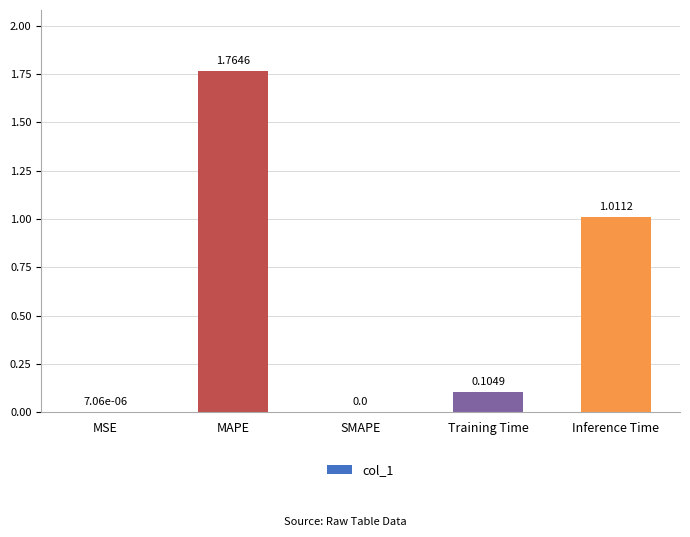

What is the change in value from MSE to MAPE?

+1.8